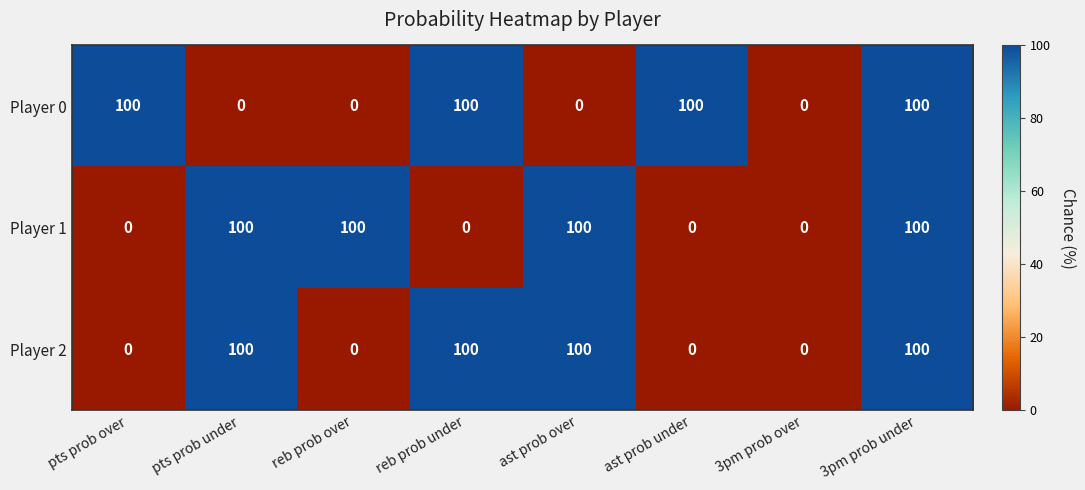

Reading left to right, transcribe all the data shown in this chart.

Player 0: 100	0	0	100	0	100	0	100
Player 1: 0	100	100	0	100	0	0	100
Player 2: 0	100	0	100	100	0	0	100